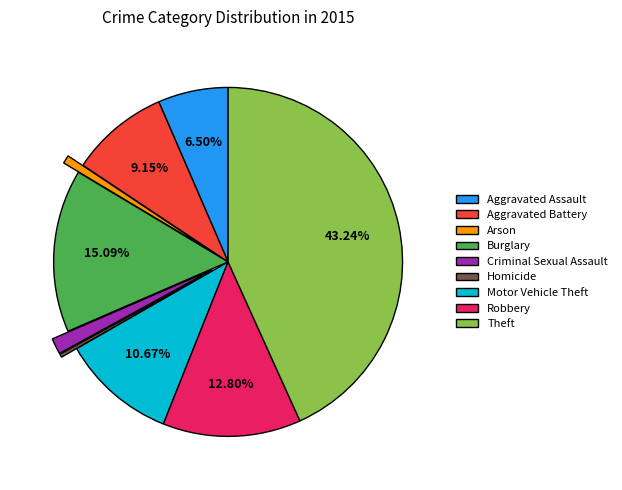

To the nearest percent, what is the combined percentage of Arson and Motor Vehicle Theft?

11%